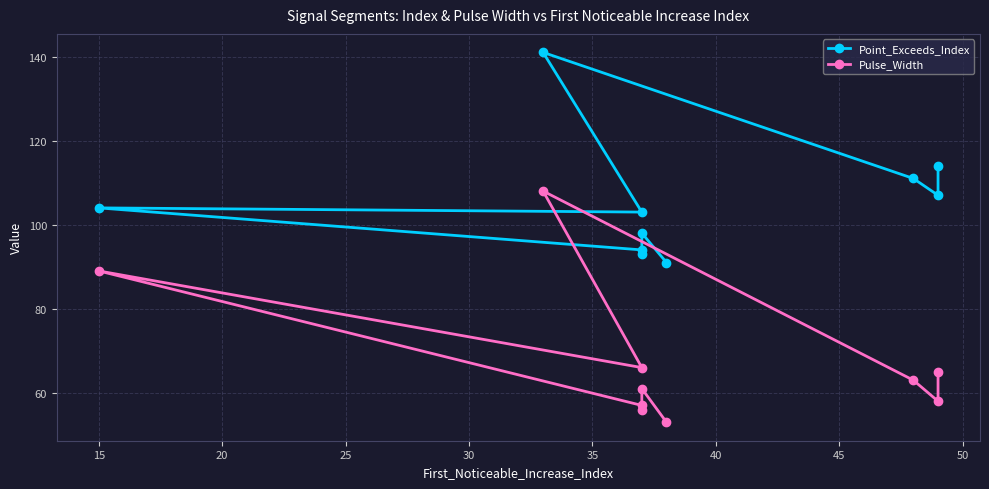

What is the difference between the maximum and minimum values in the Point_Exceeds_Index series?

50